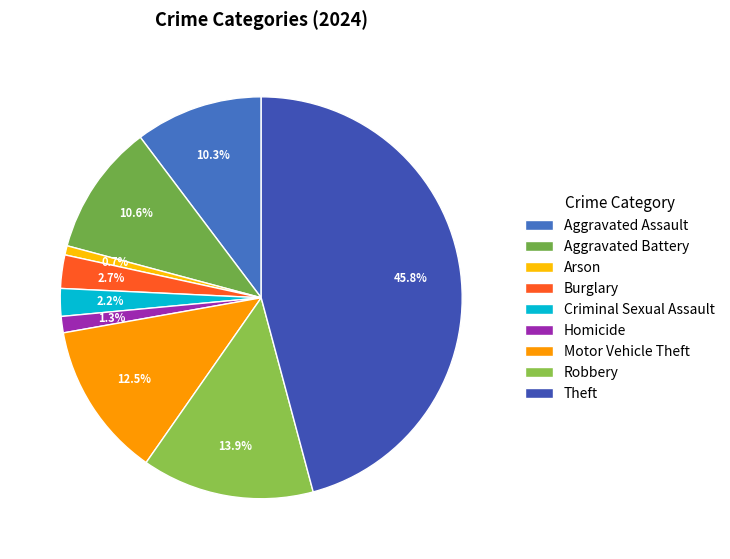

What percentage is the Homicide slice, to the nearest percent?

1%